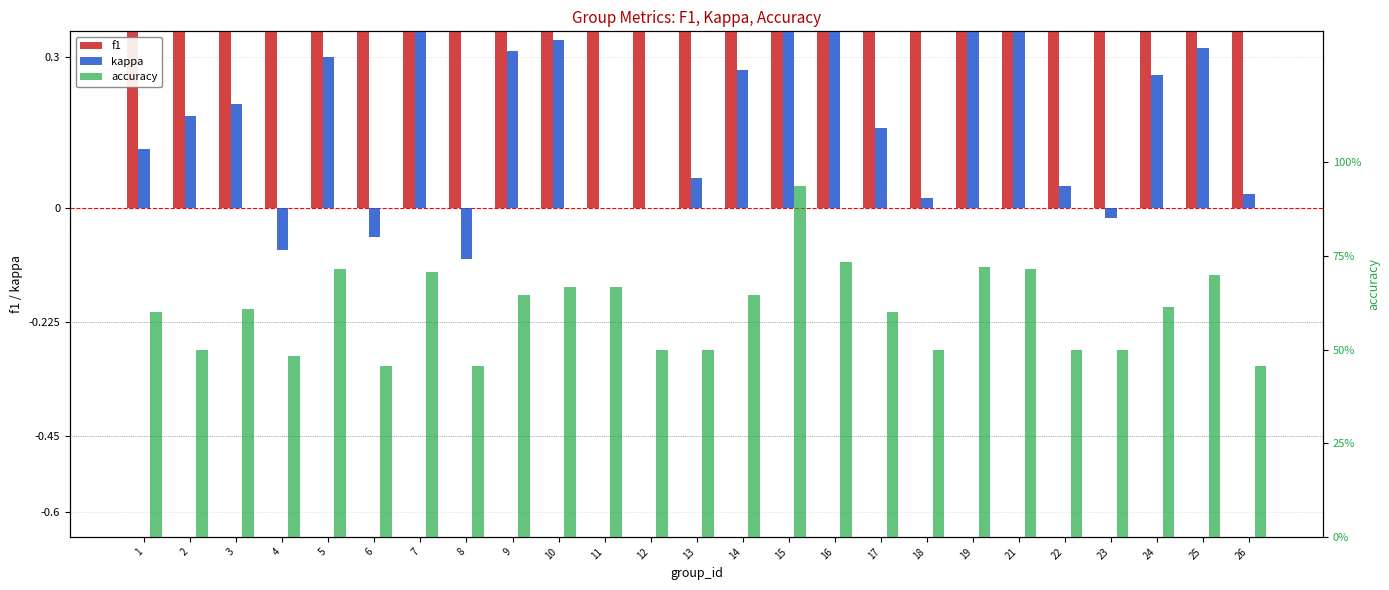

What is the minimum value shown in the chart?

-0.1